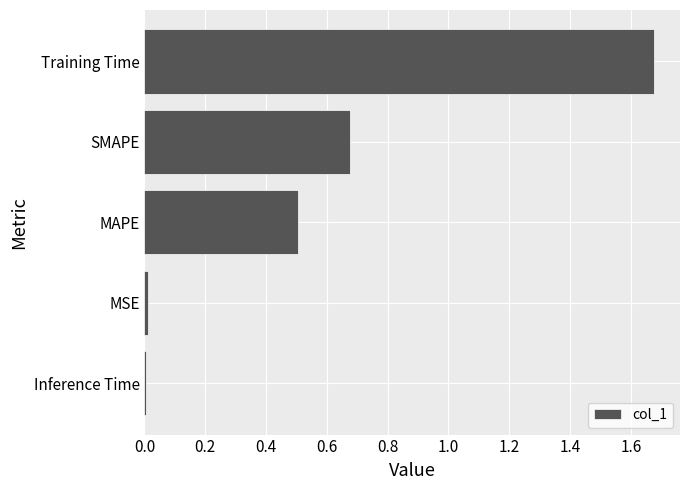

Is it true that the value at MAPE is 0.9?

False